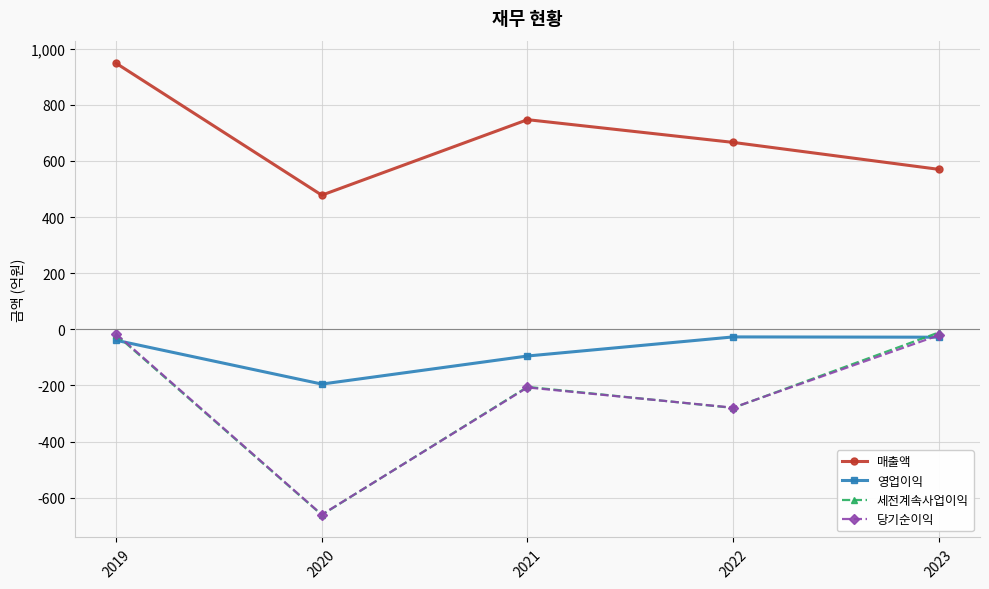

Between 2019 and 2022, which series saw the biggest shift?

매출액